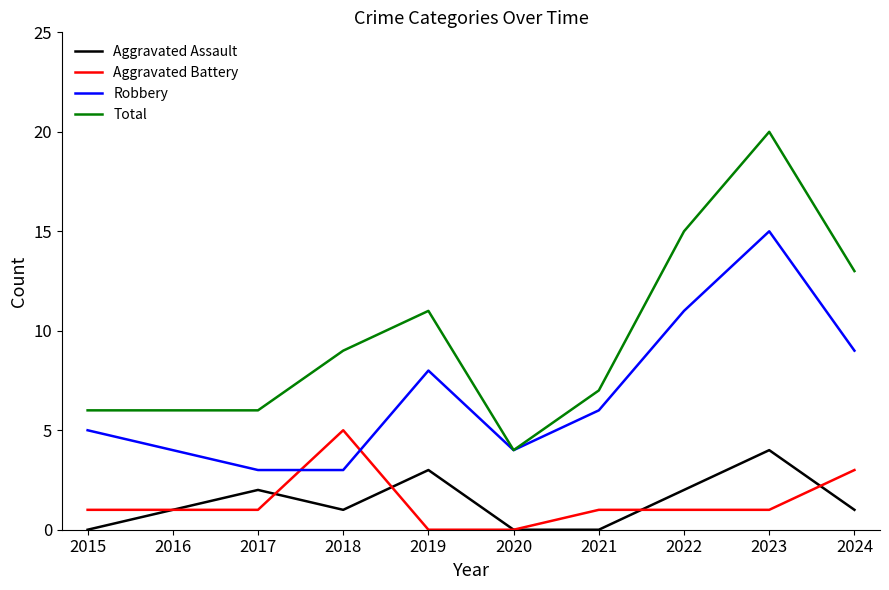

At which category does Robbery reach its first local peak?

2019